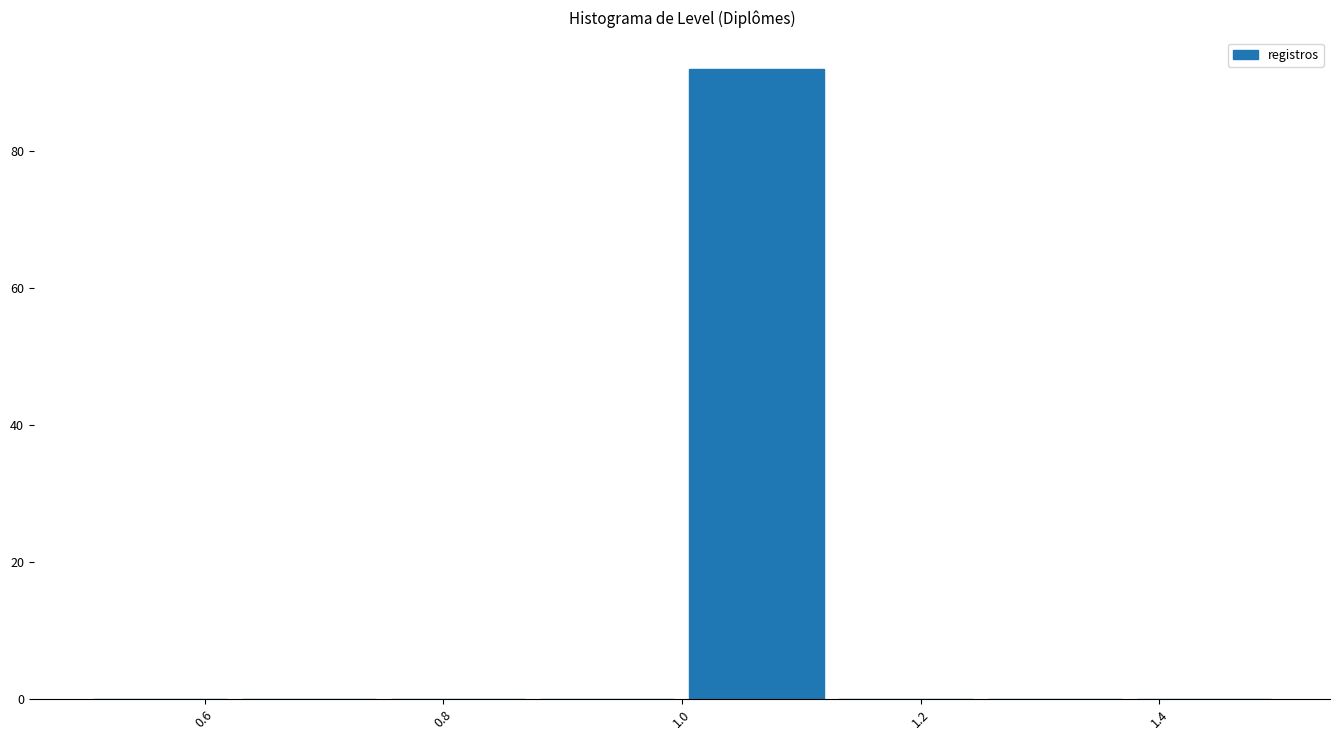

Which range on the x-axis has the tallest bar?

1.000 to 1.125